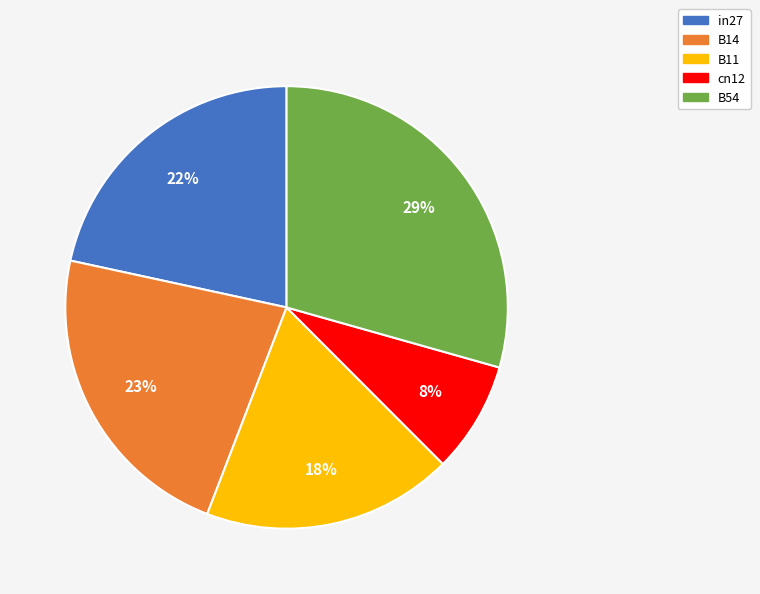

What percentage is the B11 slice, to the nearest percent?

18%